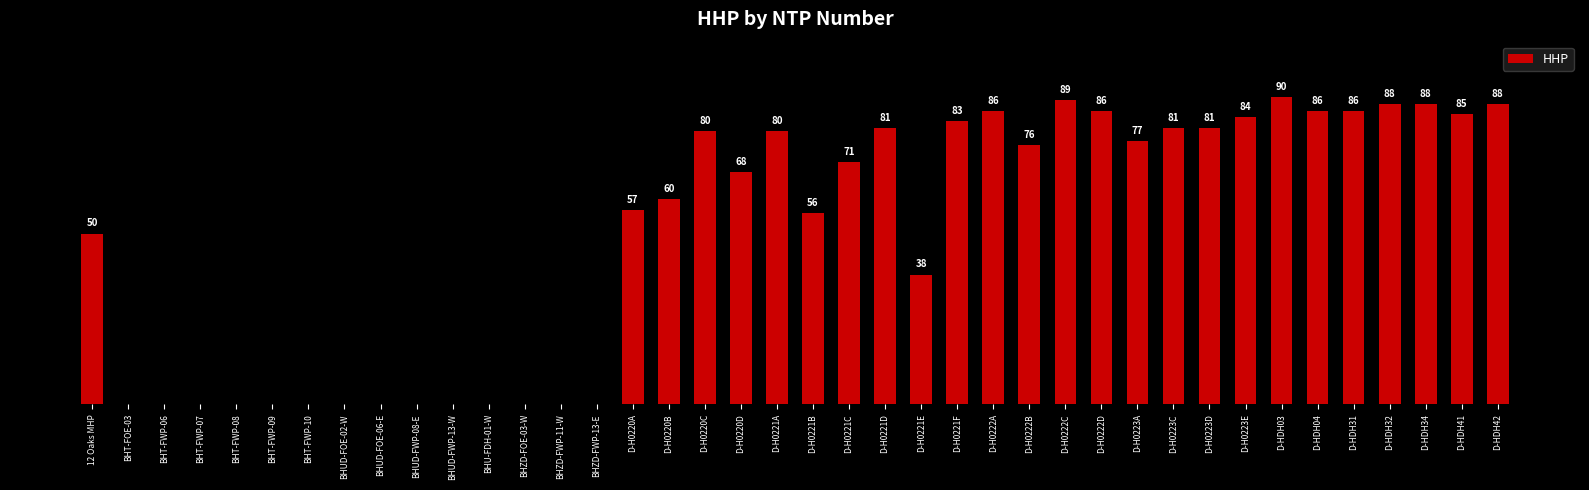

Which label corresponds to the largest value in the chart?

D-HDH03